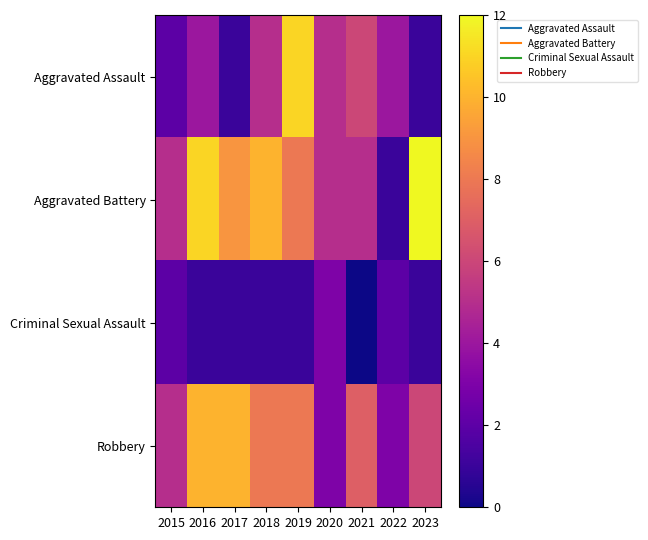

At how many categories does at least one series exceed 3?

9